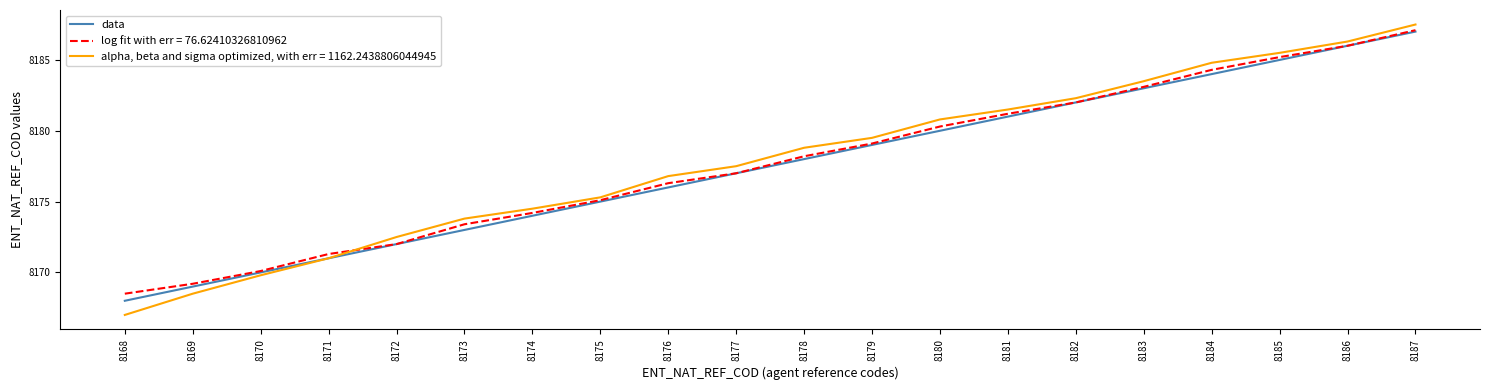

True or false: log fit with err = 76.62410326810962 has a value of 8173.4 at 8173.

True